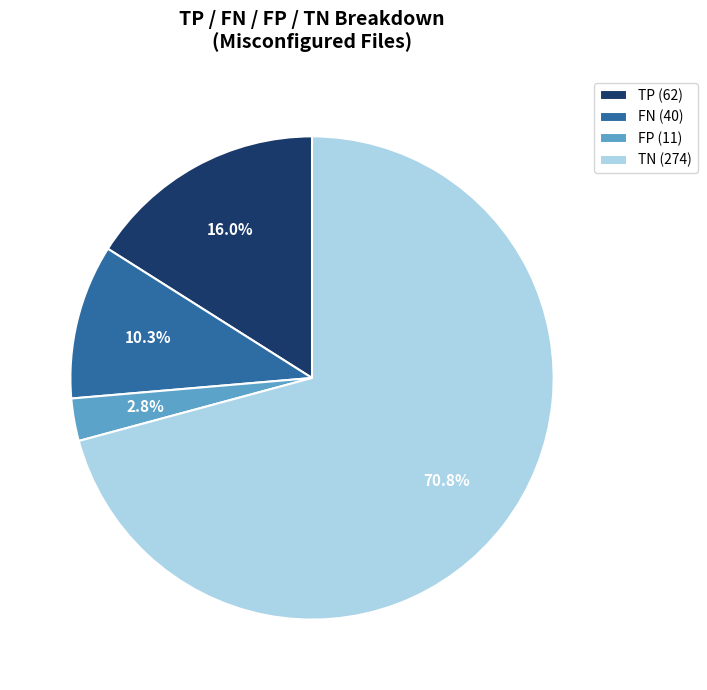

Is the sum of TP (62) and TN (274) greater than half?

Yes